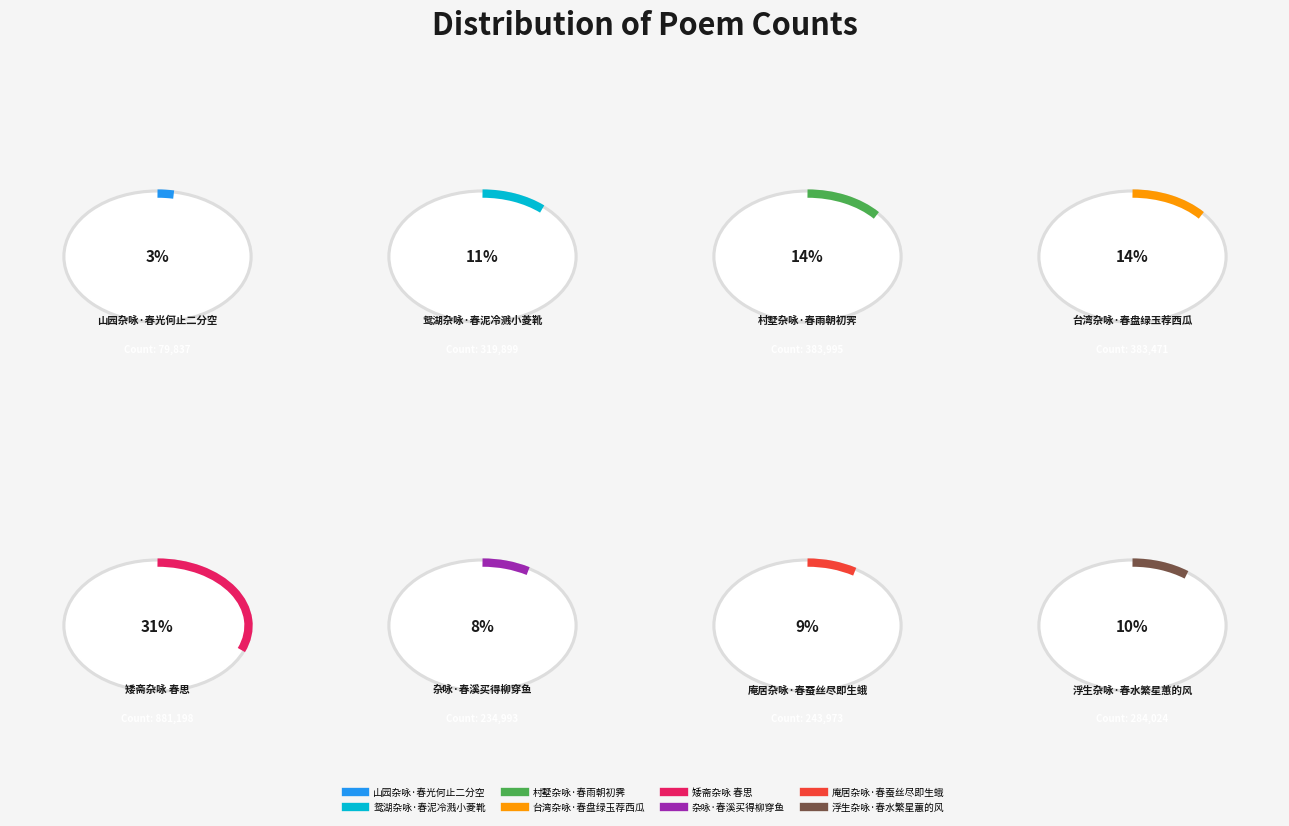

To the nearest percent, what is the combined percentage of 山园杂咏·春光何止二分空 and 庵居杂咏·春蚕丝尽即生蛾?

12%